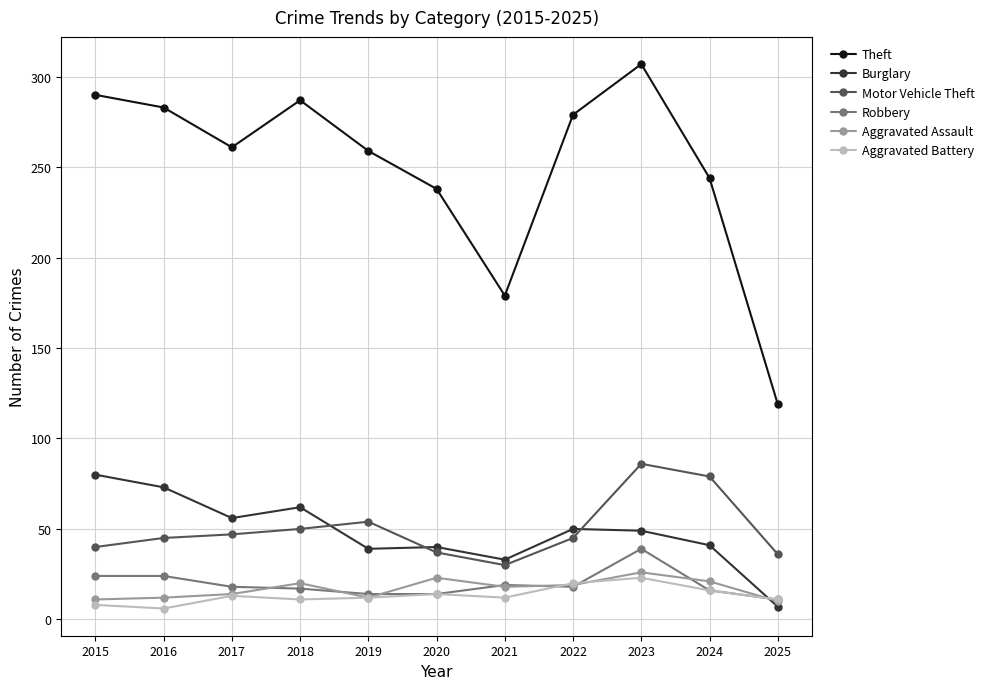

What is the approximate value of Robbery at 2018, to the nearest 10?

20